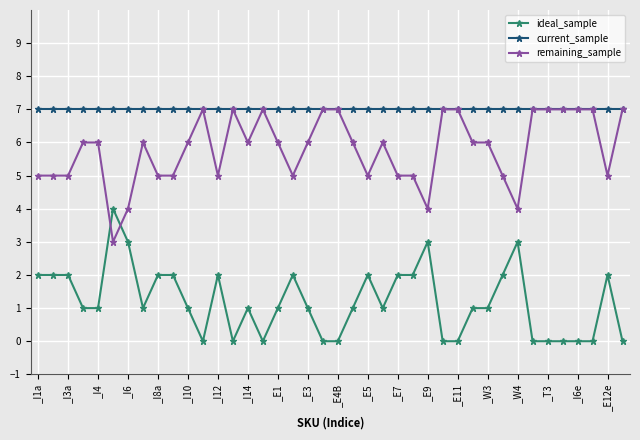

Reading left to right, what are all the values shown in this chart?

ideal_sample: 2	2	2	1	1	4	3	1	2	2	1	0	2	0	1	0	1	2	1	0	0	1	2	1	2	2	3	0	0	1	1	2	3	0	0	0	0	0	2	0
current_sample: 7	7	7	7	7	7	7	7	7	7	7	7	7	7	7	7	7	7	7	7	7	7	7	7	7	7	7	7	7	7	7	7	7	7	7	7	7	7	7	7
remaining_sample: 5	5	5	6	6	3	4	6	5	5	6	7	5	7	6	7	6	5	6	7	7	6	5	6	5	5	4	7	7	6	6	5	4	7	7	7	7	7	5	7